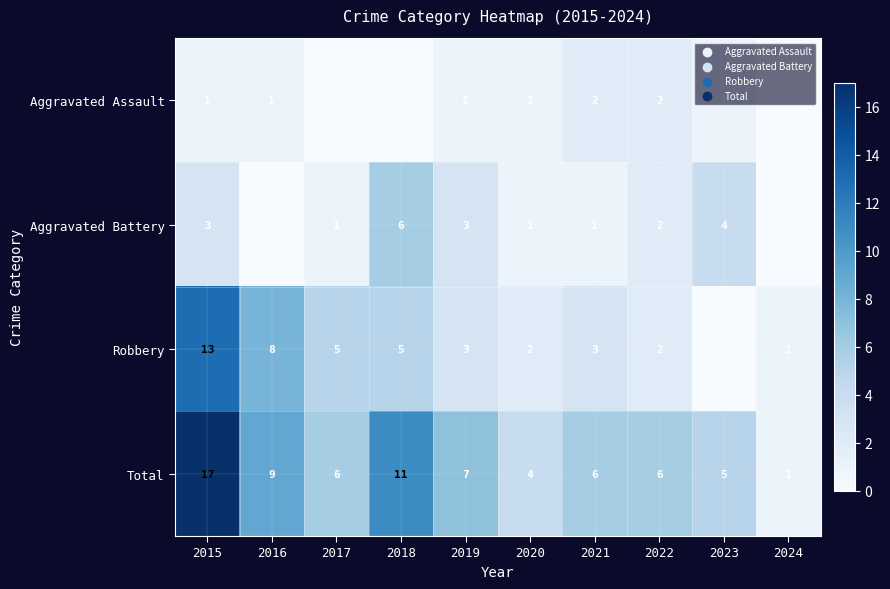

The value of Total at 2020 is 3. True or false?

False